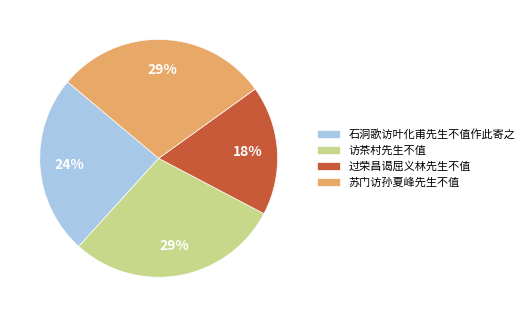

Between 过荣昌谒屈义林先生不值 and 苏门访孙夏峰先生不值, which is larger?

苏门访孙夏峰先生不值